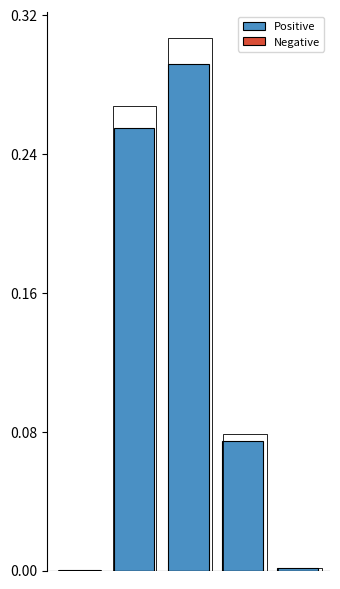

Reading left to right, extract all data points from this chart.

Positive: 0=0.0	1=0.3	2=0.3	3=0.1	4=0.0
Negative: 0=0.0	1=0.0	2=0.0	3=0.0	4=0.0